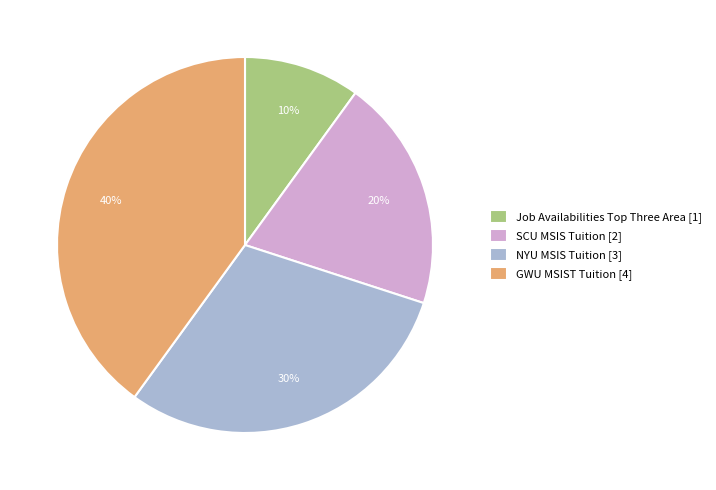

What percentage is the SCU MSIS Tuition slice, to the nearest percent?

20%